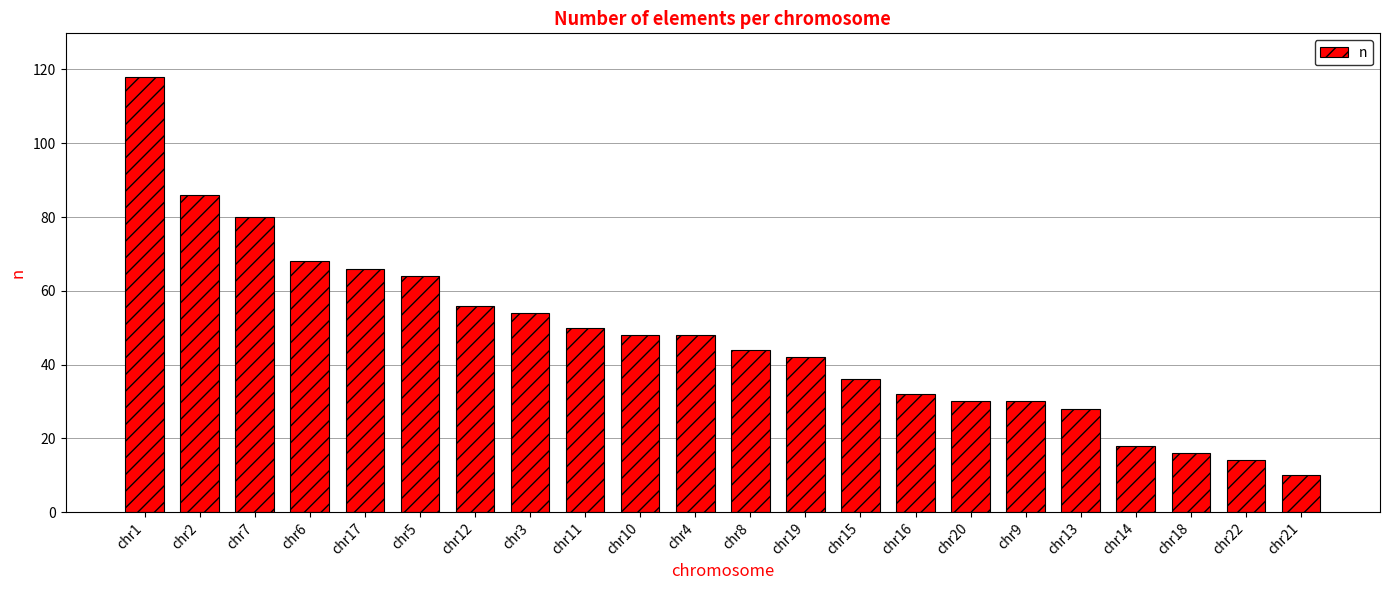

Reading left to right, extract all data points from this chart.

118	86	80	68	66	64	56	54	50	48	48	44	42	36	32	30	30	28	18	16	14	10